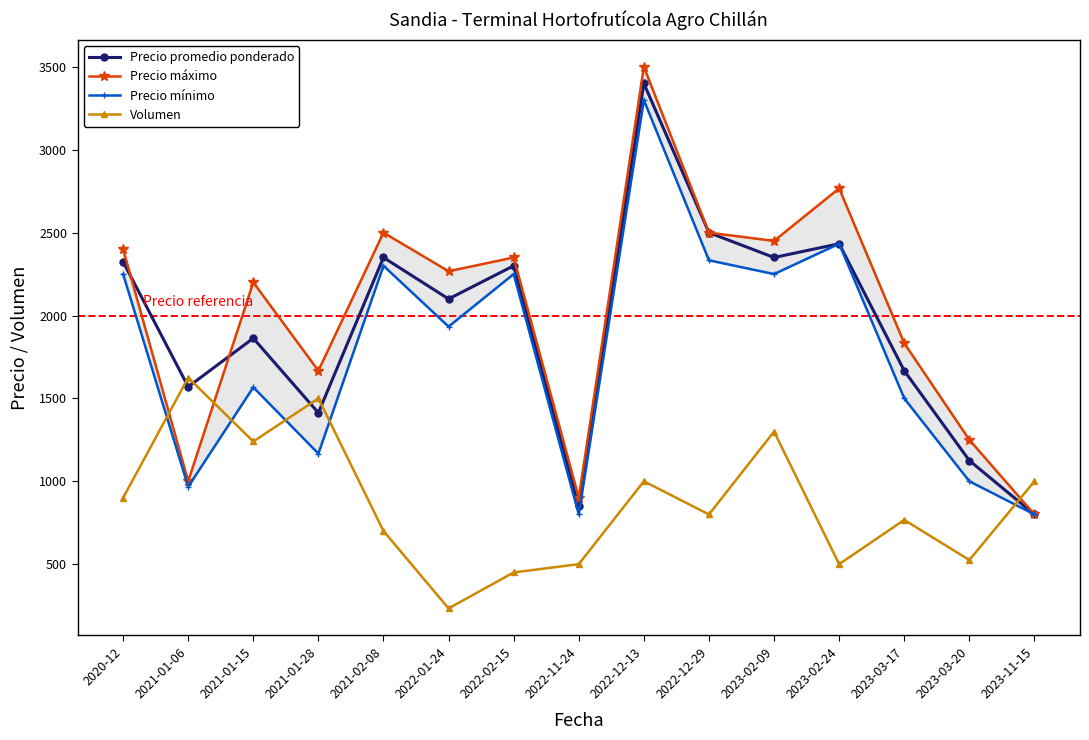

What is the sum of the Precio promedio ponderado values at 2021-01-06 and 2023-03-20?

2695